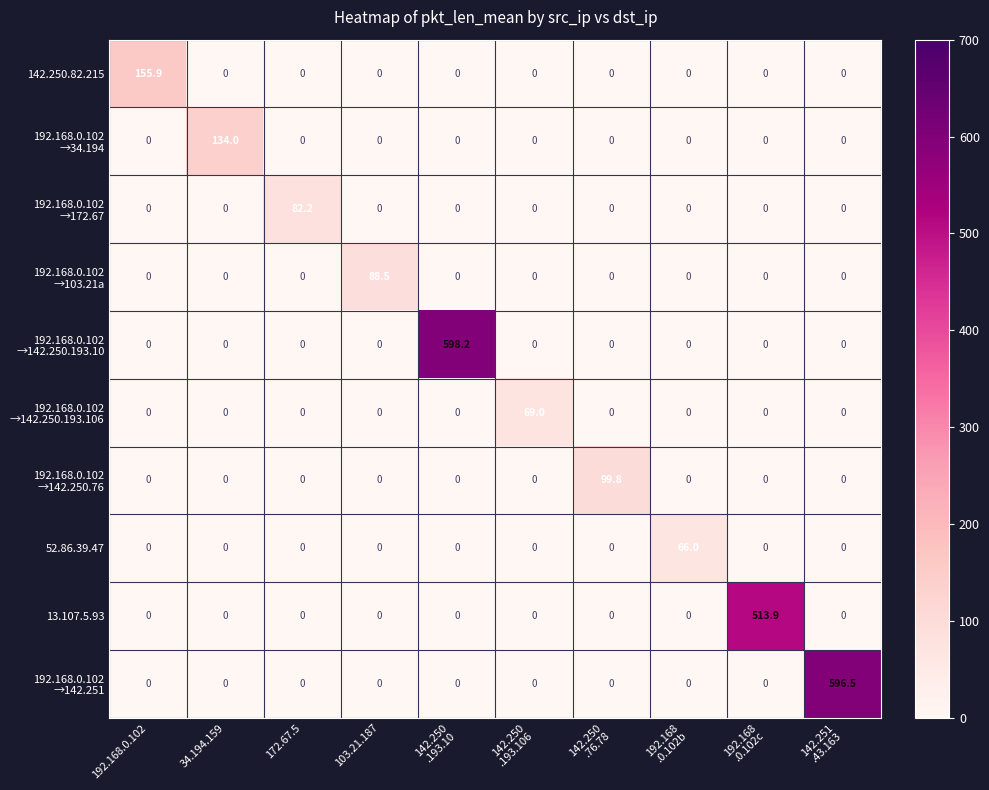

What is the greatest value displayed?

598.2